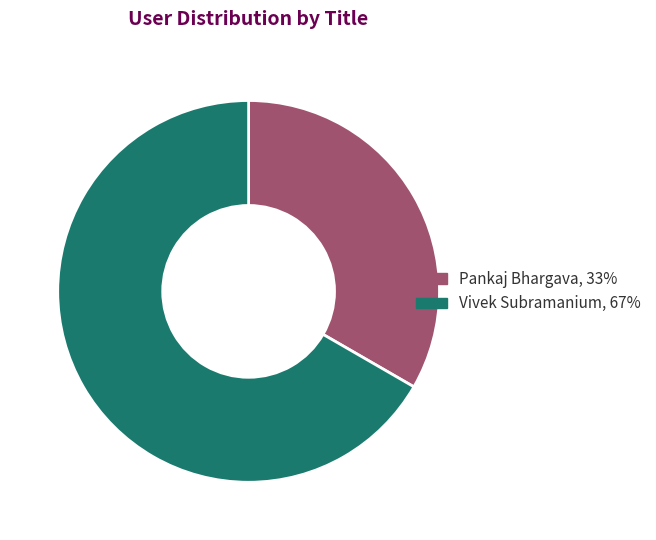

Is it true that Vivek Subramanium is 57% of the pie?

False